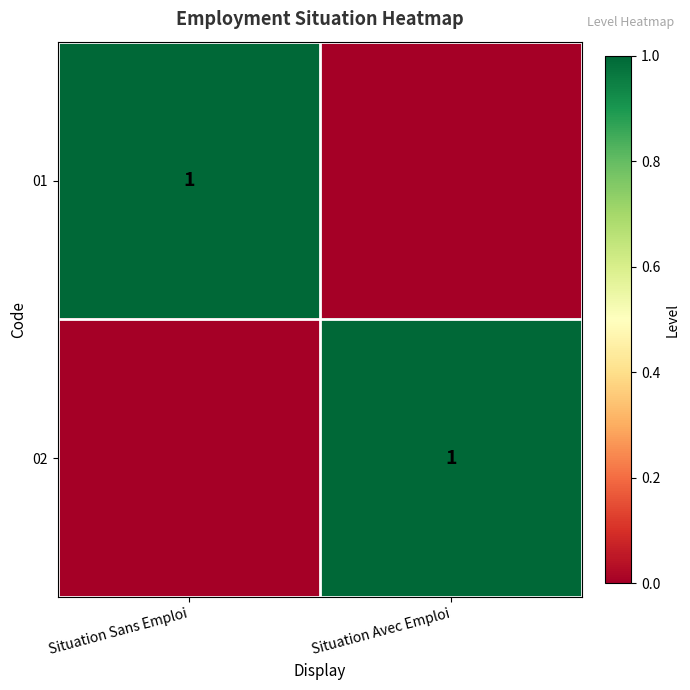

The 01 series shows 1 at Situation Sans Emploi. True or false?

True